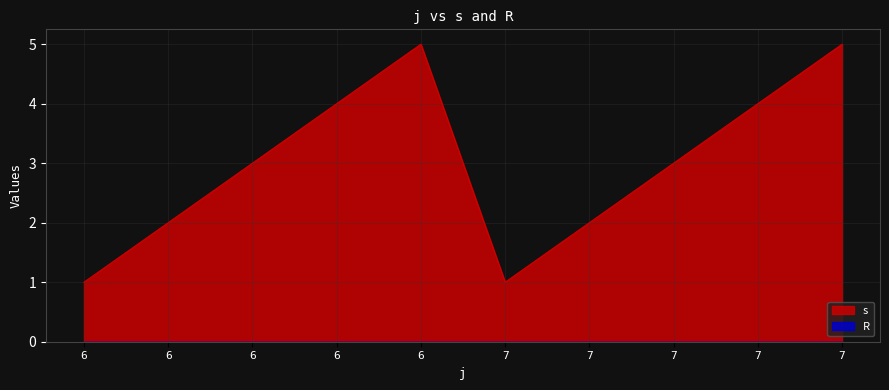

Where does the data first go above 3?

6